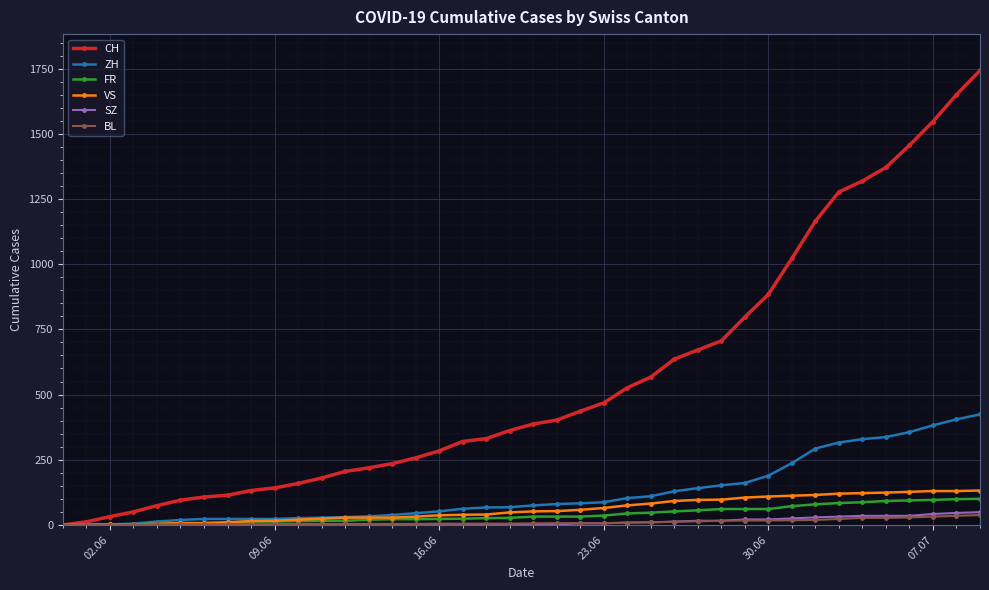

What is the greatest value displayed?

1743